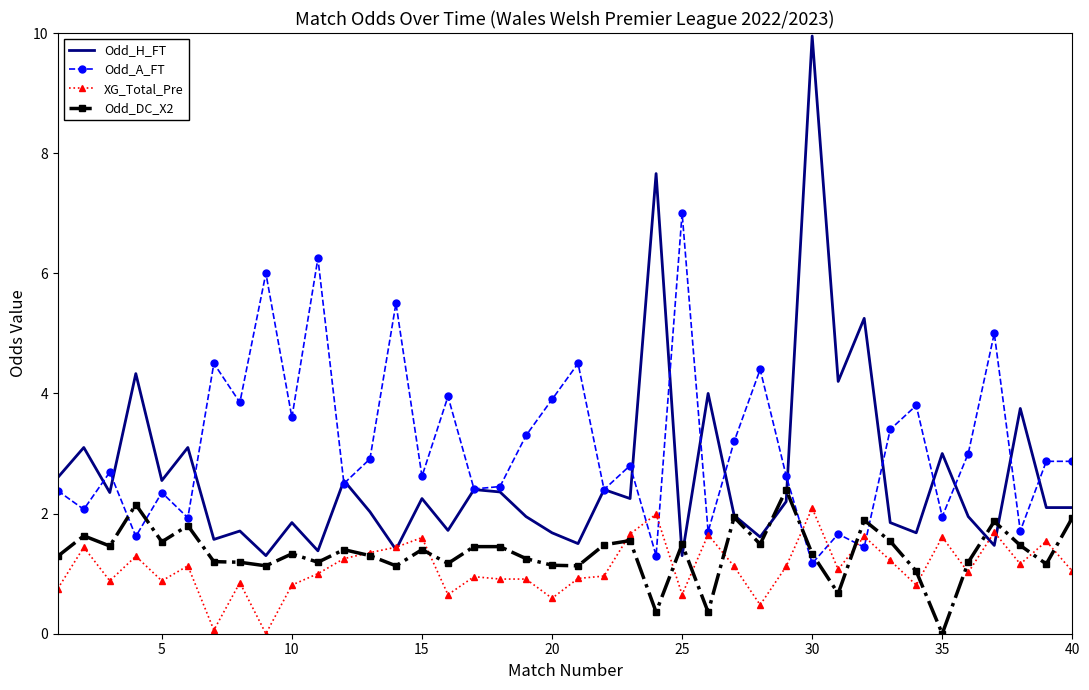

True or false: Odd_DC_X2 and Odd_A_FT intersect in this chart.

True